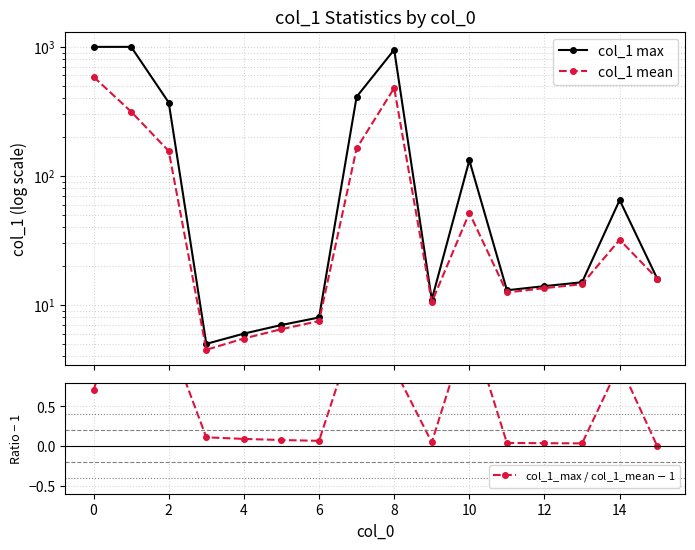

How many lines are shown in the chart?

3